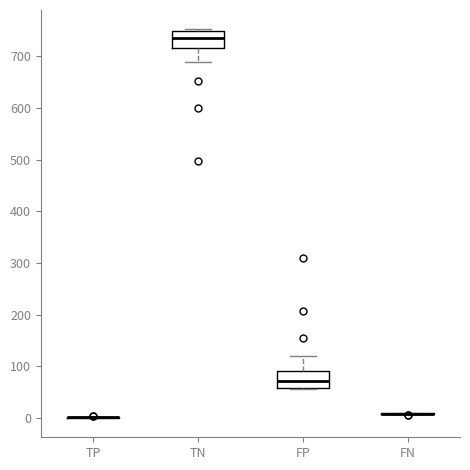

Reading left to right, read every box against the y-axis: the position of its median line, the range the box covers, and the ends of its whiskers. The values are not printed on the chart, so give them approximately, as read against the axis.

TP: box collapsed to a line at 0, whiskers 0 to 0
TN: median 740, box 720 to 750, whiskers 690 to 750
FP: median 70, box 60 to 90, whiskers 60 to 120
FN: box collapsed to a line at 10, whiskers 10 to 10